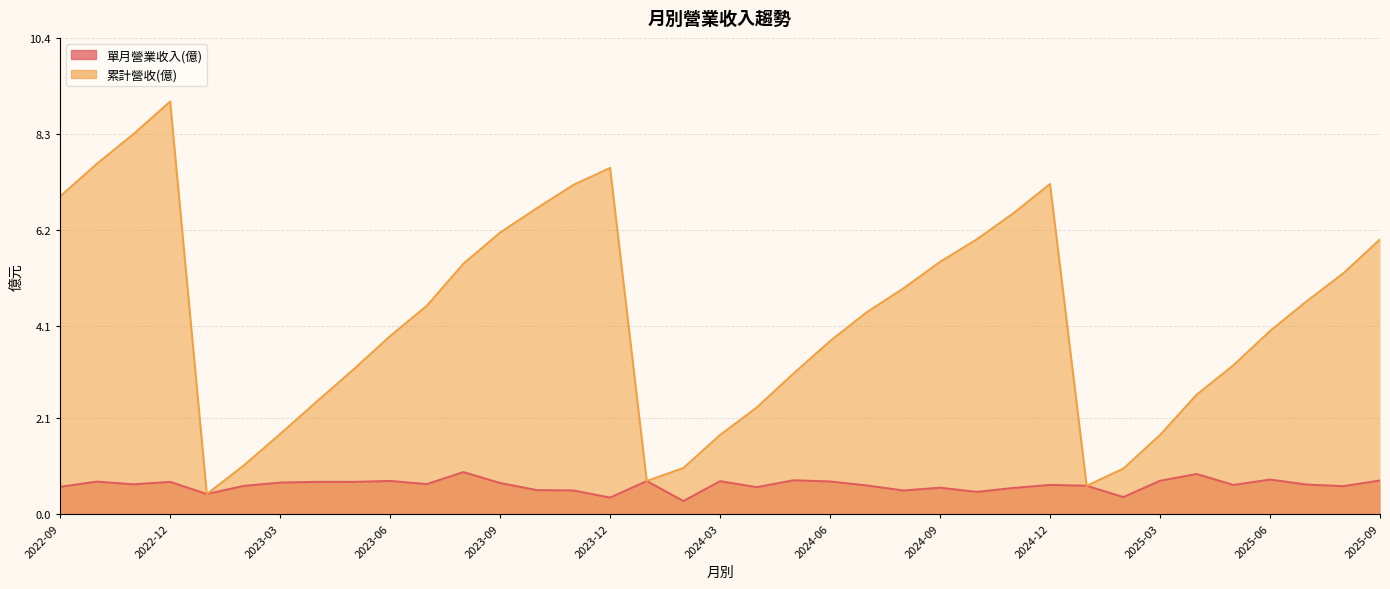

What position from the right is 2025-01?

9